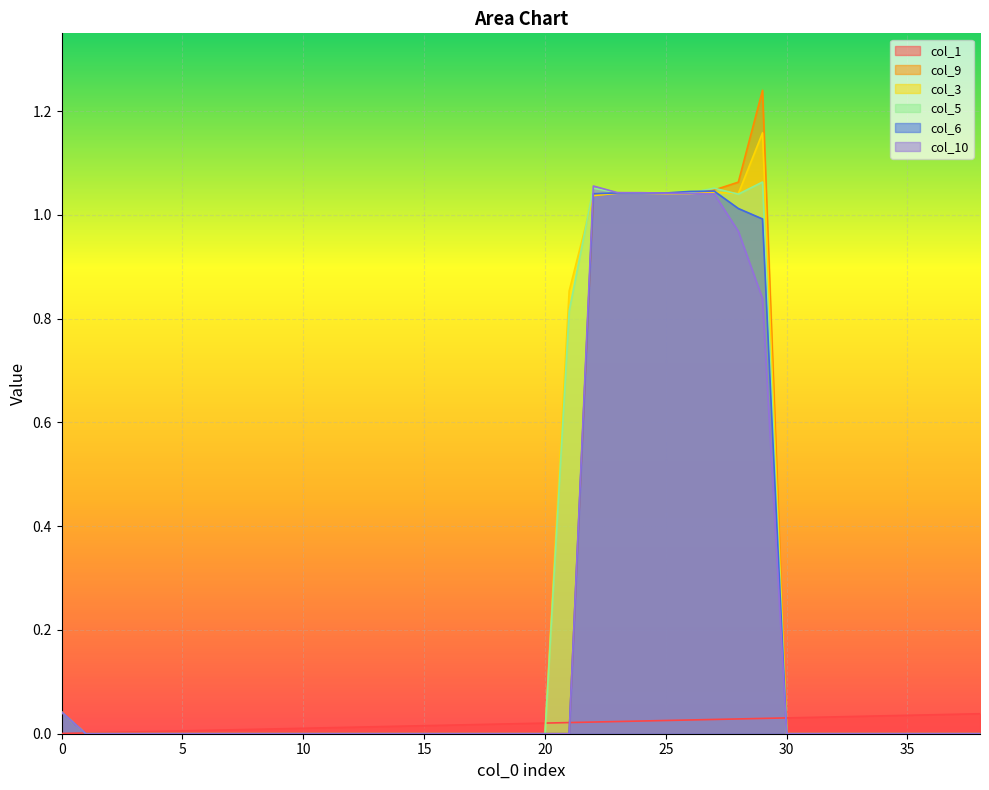

How many values in col_10 are above zero?

9